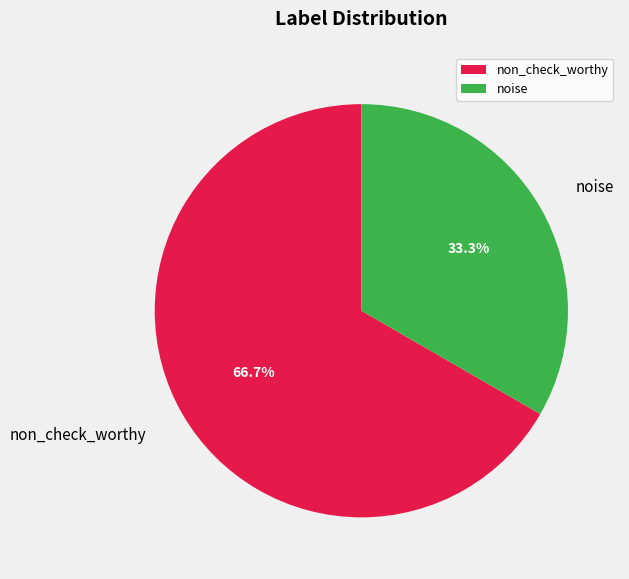

To the nearest percent, what is the average slice percentage?

50%